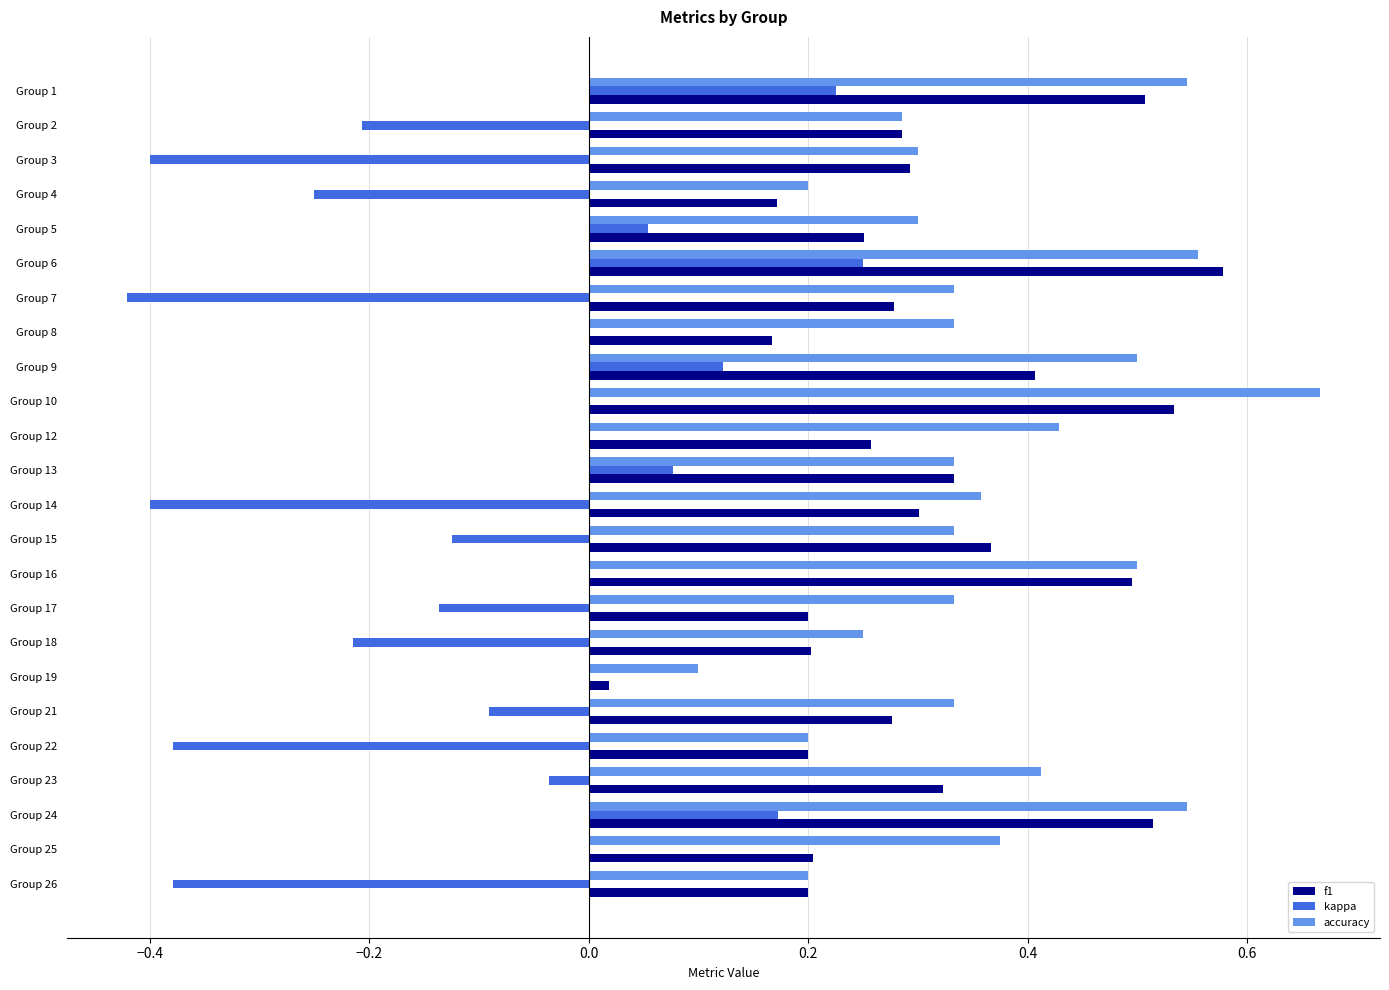

Between Group 6 and Group 12, which series saw the biggest shift?

f1